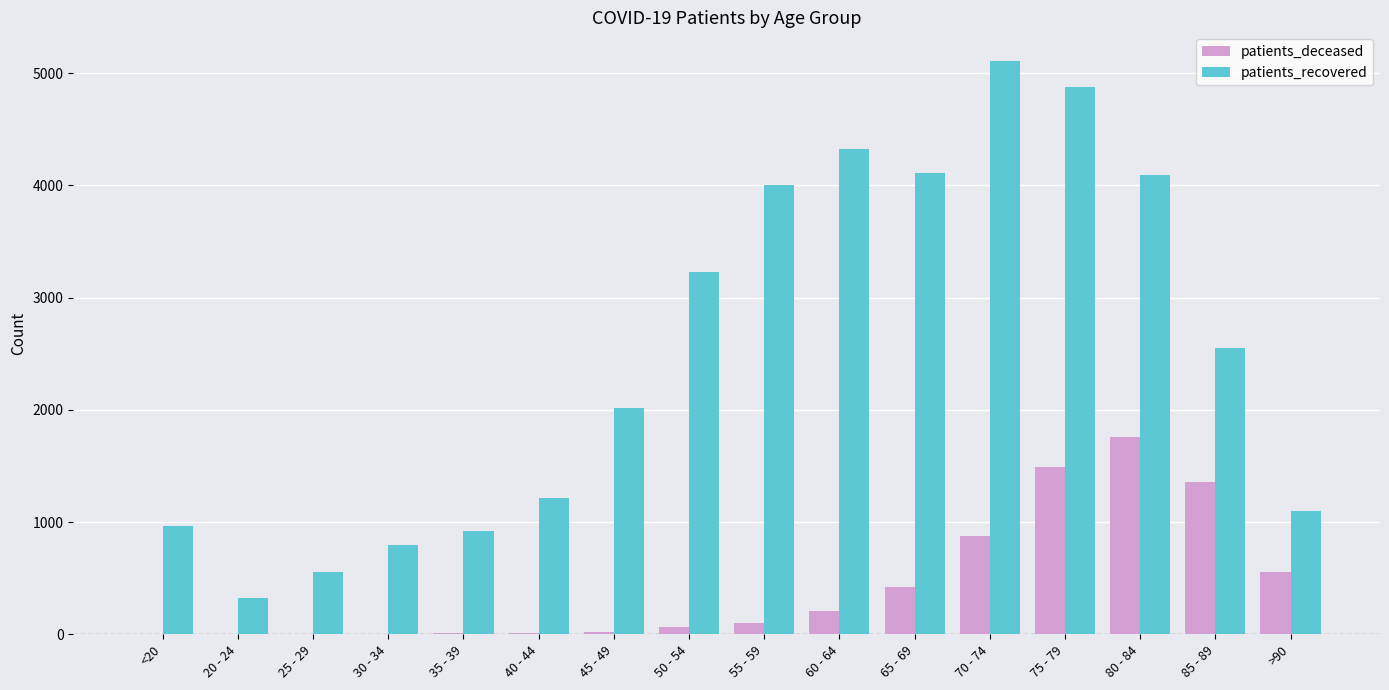

Between 20 - 24 and 60 - 64, which series saw the biggest shift?

patients_recovered